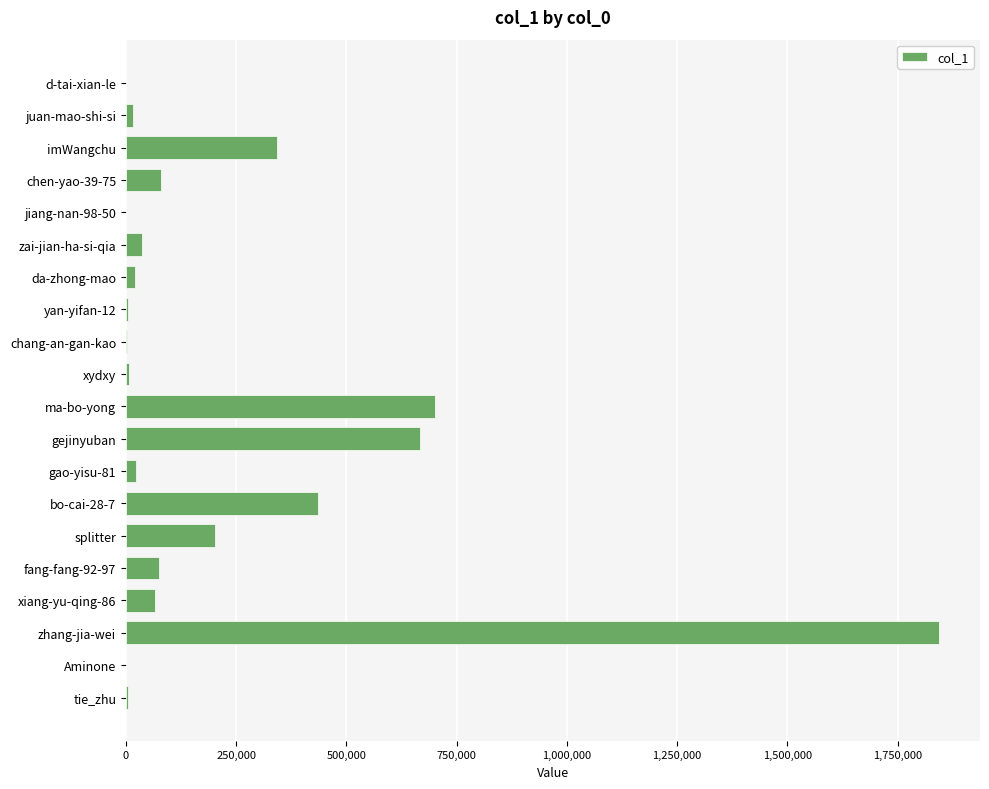

Which has a higher value, imWangchu or zai-jian-ha-si-qia?

imWangchu